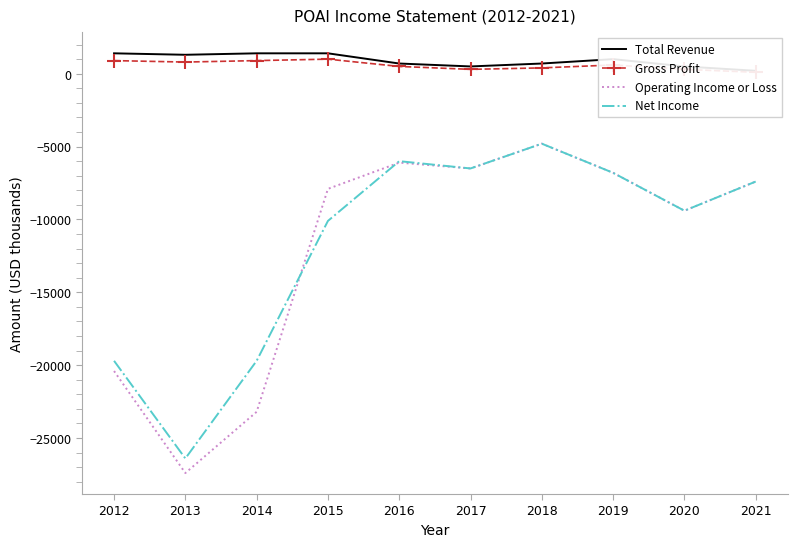

Read the Net Income value at 2015.

-10100